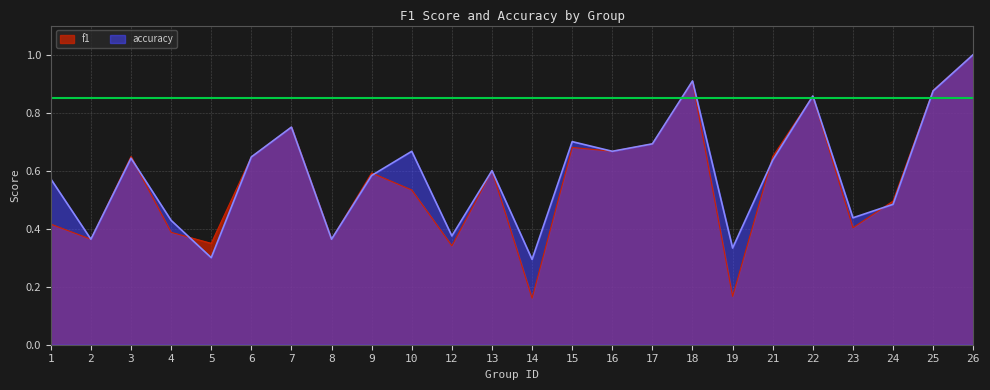

What is the difference between the maximum and minimum values in the f1 series?

0.8